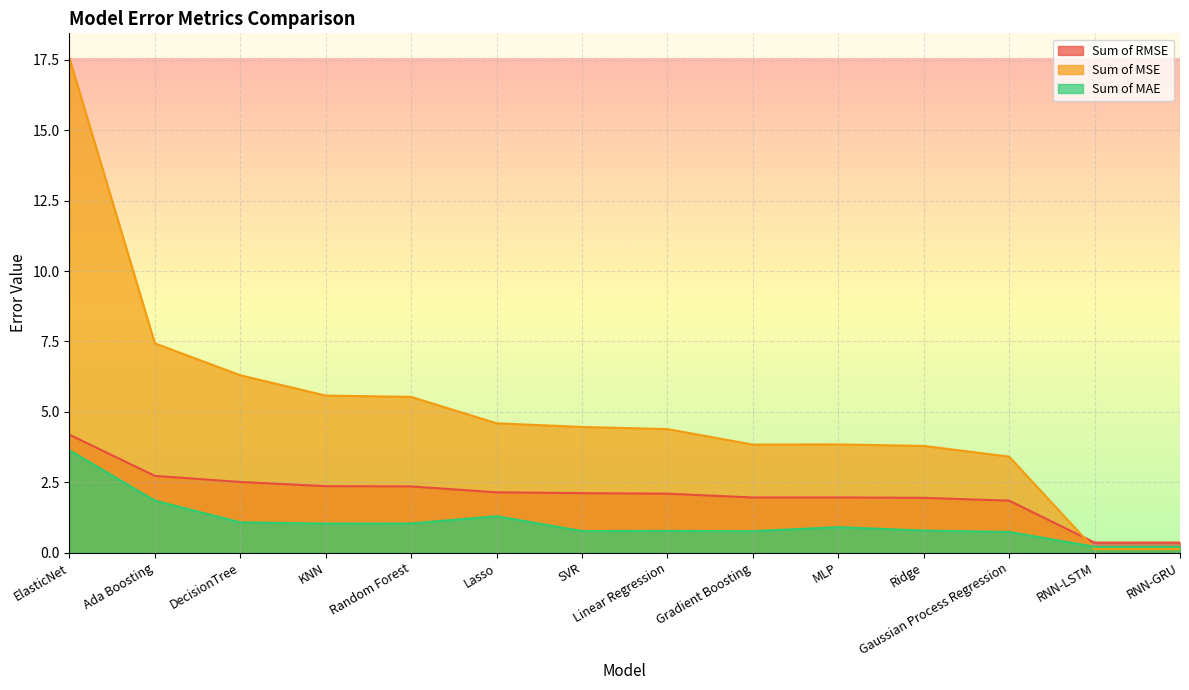

Which series has the largest total across all categories?

Sum of MSE